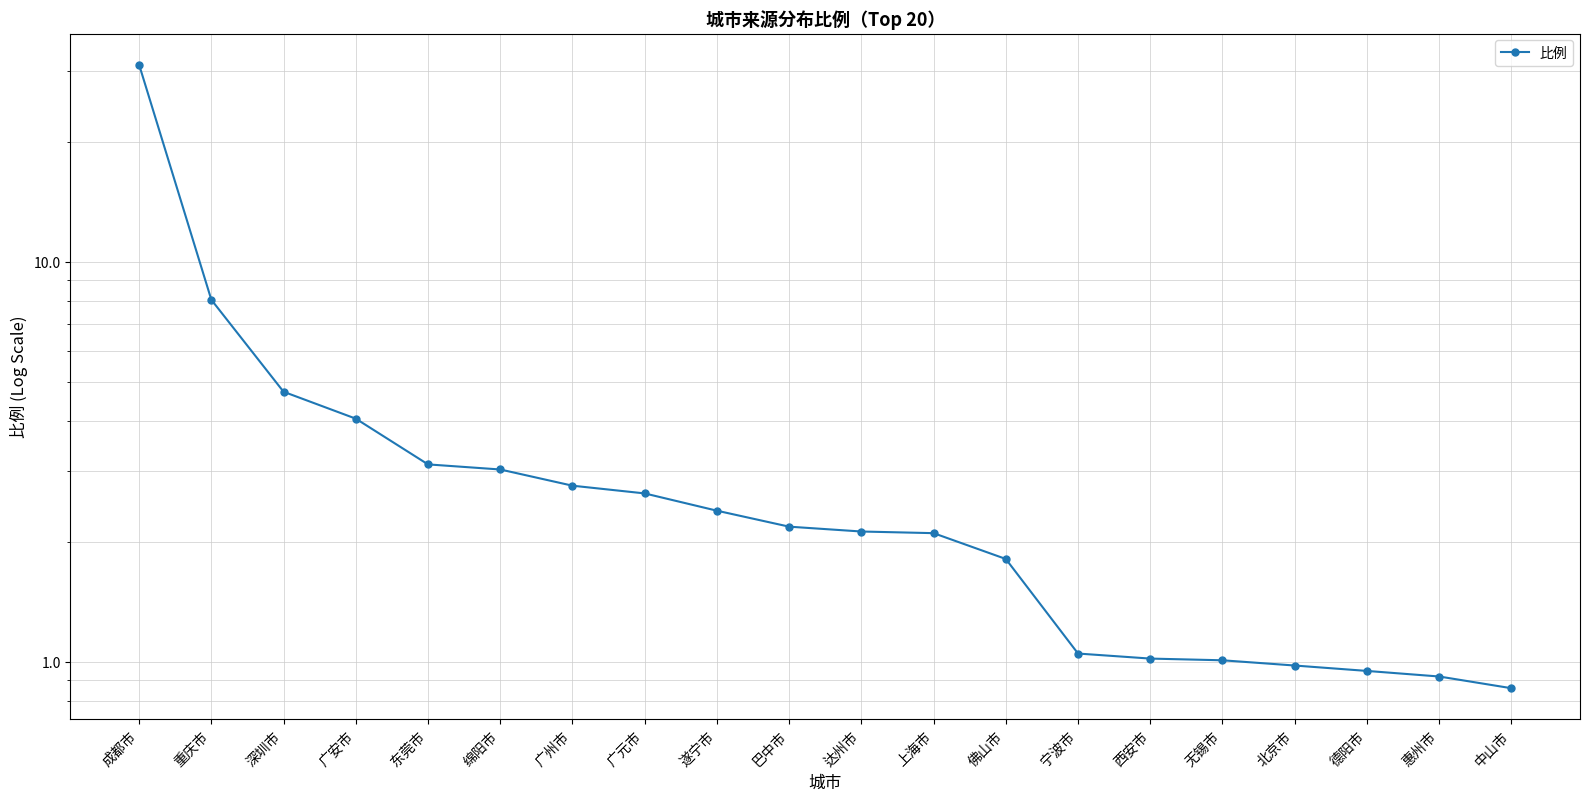

Rank the categories by value from highest to lowest.

成都市, 重庆市, 深圳市, 广安市, 东莞市, 绵阳市, 广州市, 广元市, 遂宁市, 巴中市, 达州市, 上海市, 佛山市, 宁波市, 西安市, 无锡市, 北京市, 德阳市, 惠州市, 中山市